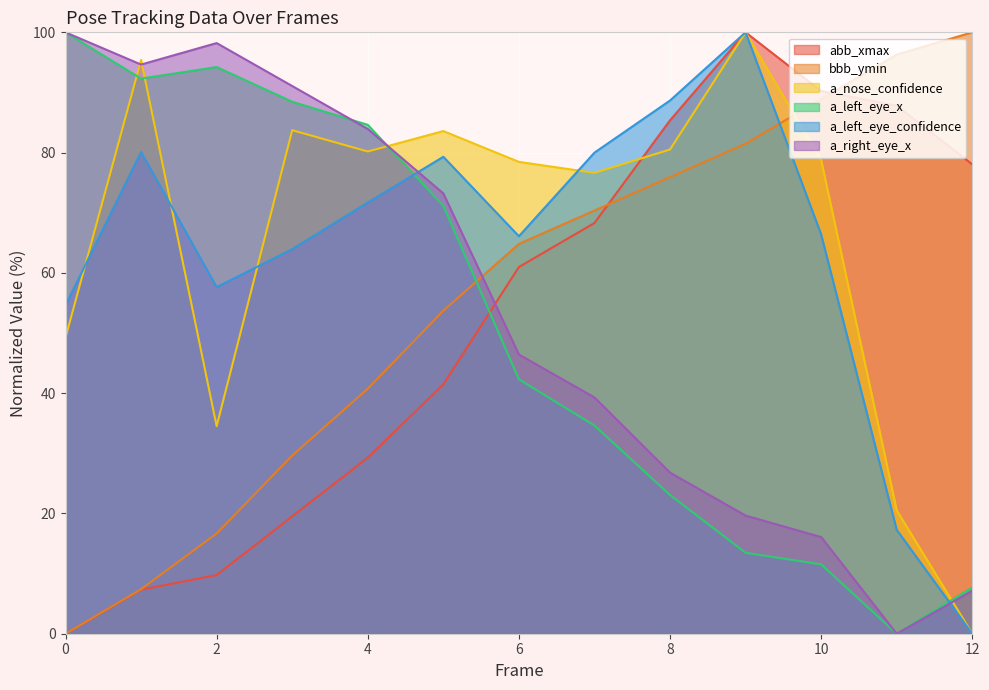

True or false: a_right_eye_x has a value of 10.0 at 10.

False